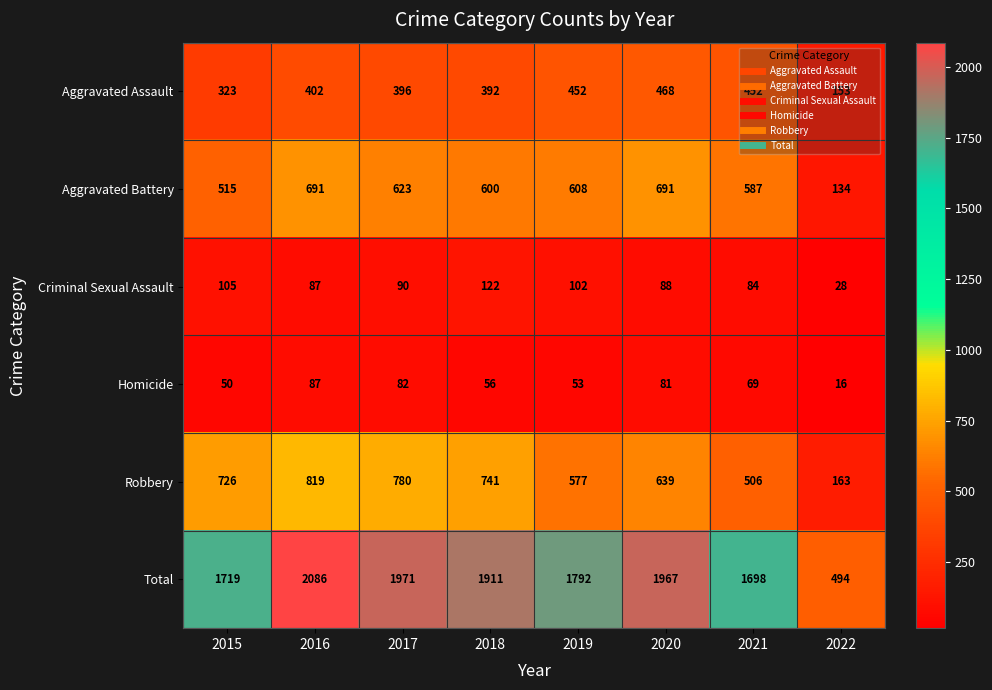

At which label does Homicide first exceed 69?

2016